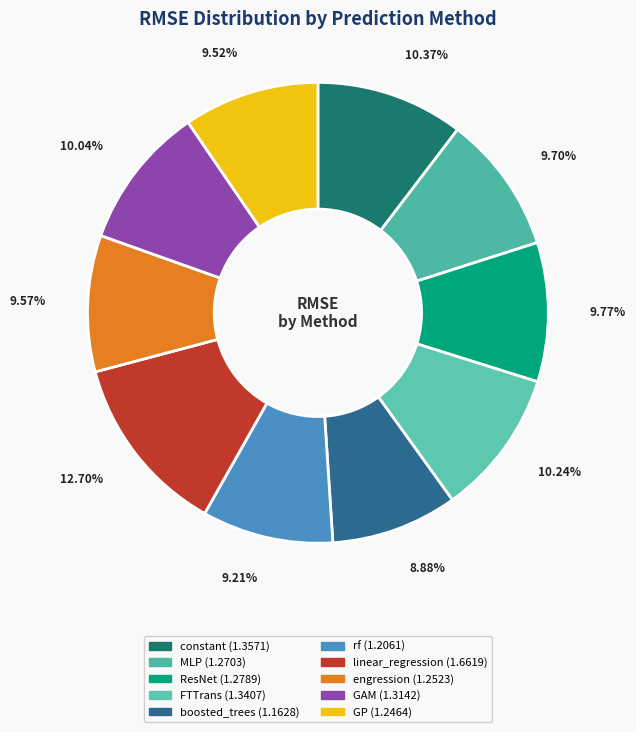

What percentage is the rf slice, to the nearest percent?

9%